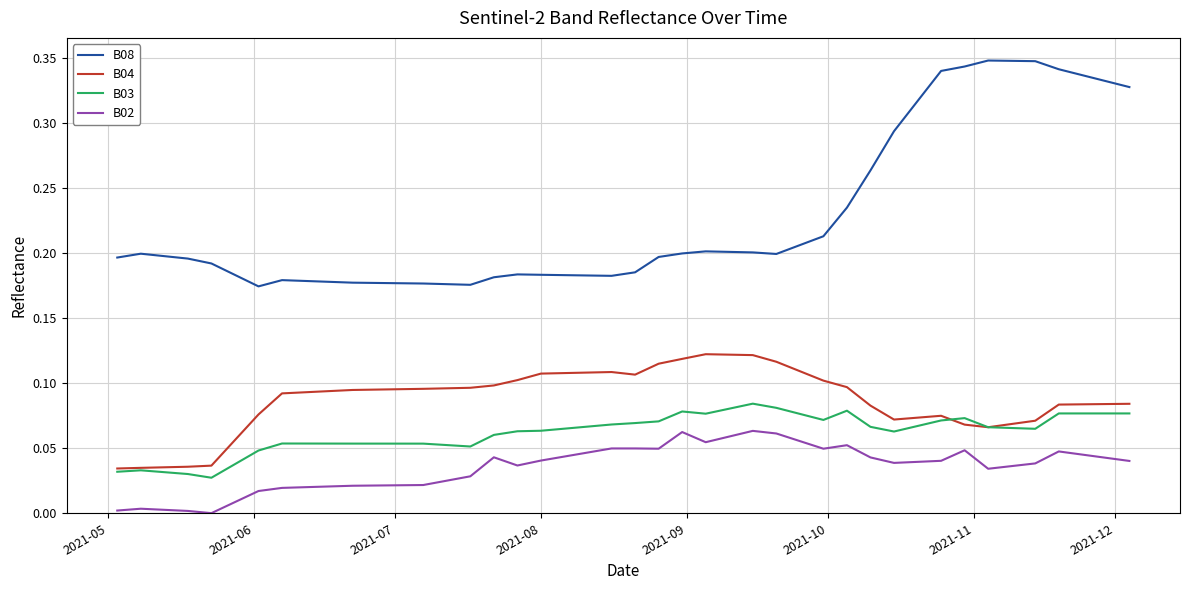

True or false: B02 and B04 intersect in this chart.

False